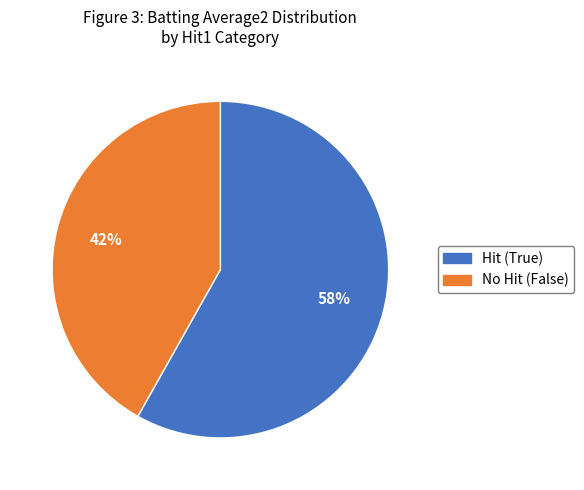

Is there any slice that represents more than half of the pie?

Yes